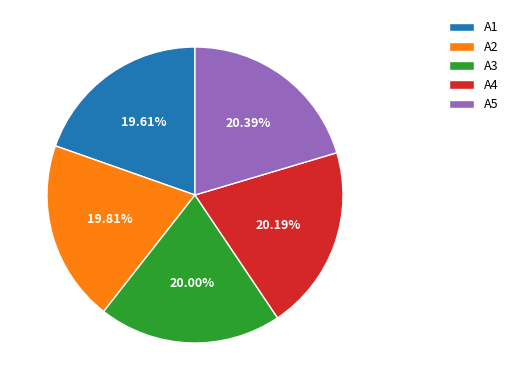

True or false: A3 accounts for 13% of the total.

False